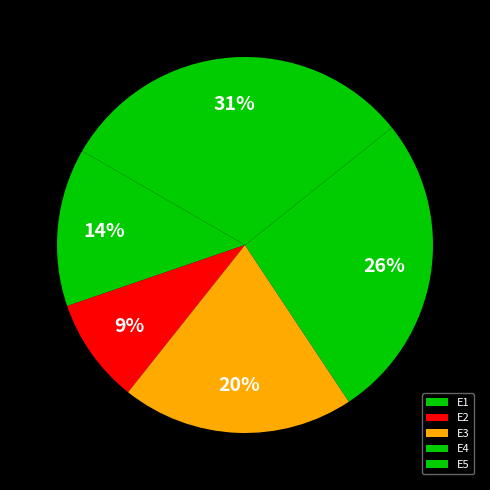

What is the change in value from E2 to E5?

+0.4